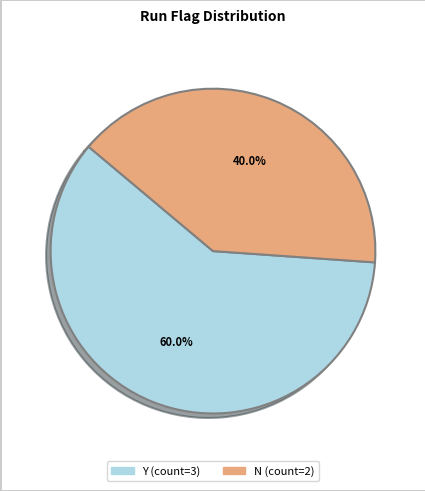

Is it true that Y is 60% of the pie?

True